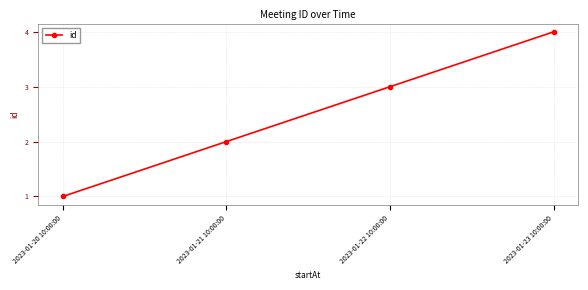

Count the number of data series in this chart.

1